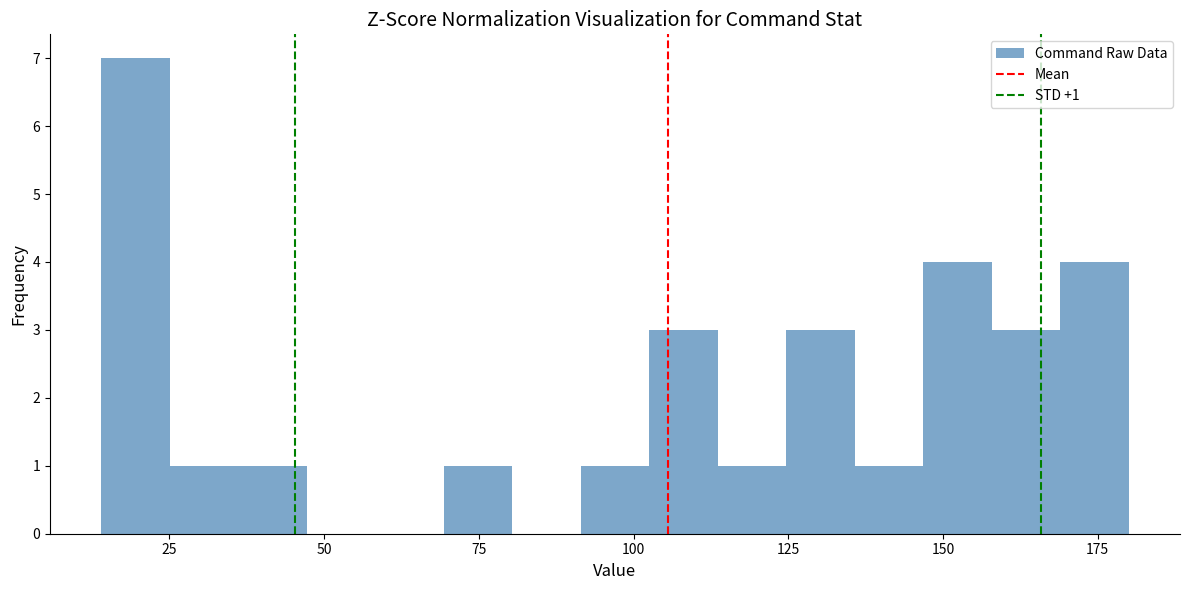

Around what value on the x-axis is the tallest bar? Give the approximate position of its centre, as read against the axis.

20